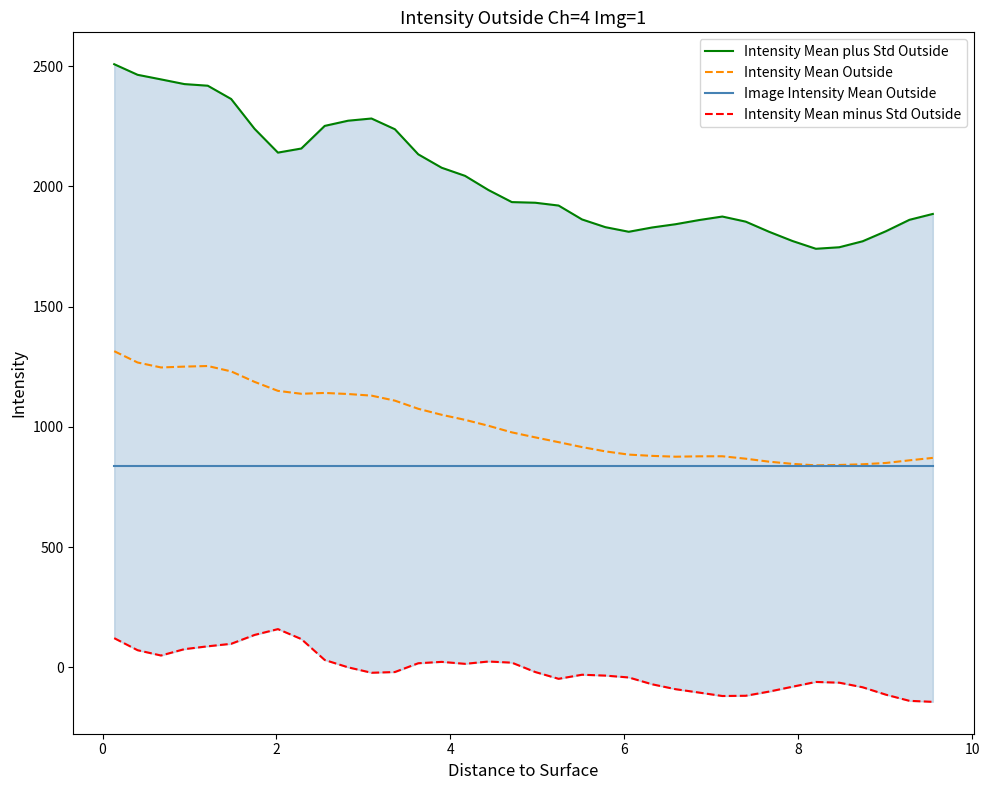

True or false: Intensity Mean minus Std Outside and Image Intensity Mean Outside cross at least once.

False